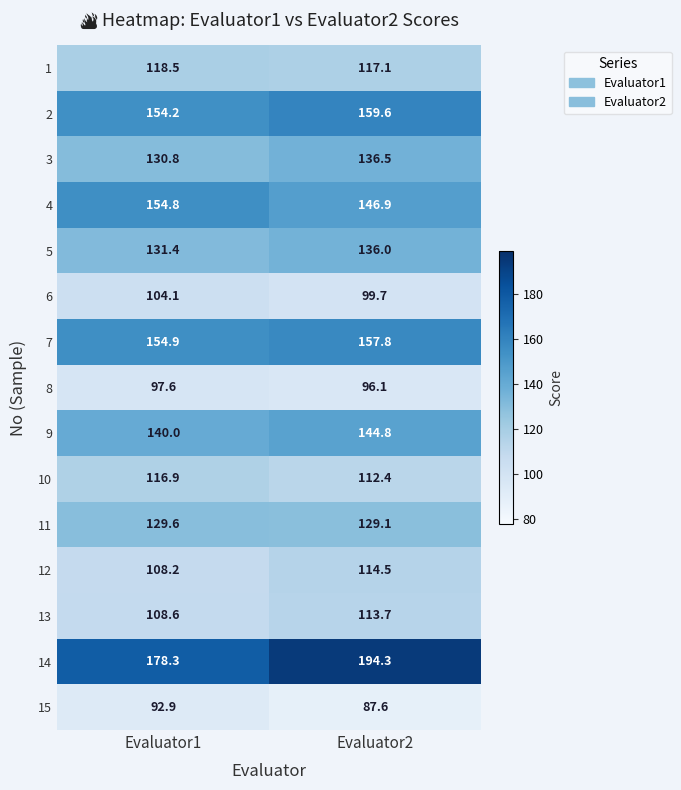

Is it true that 3 equals 75.0 at Evaluator2?

False